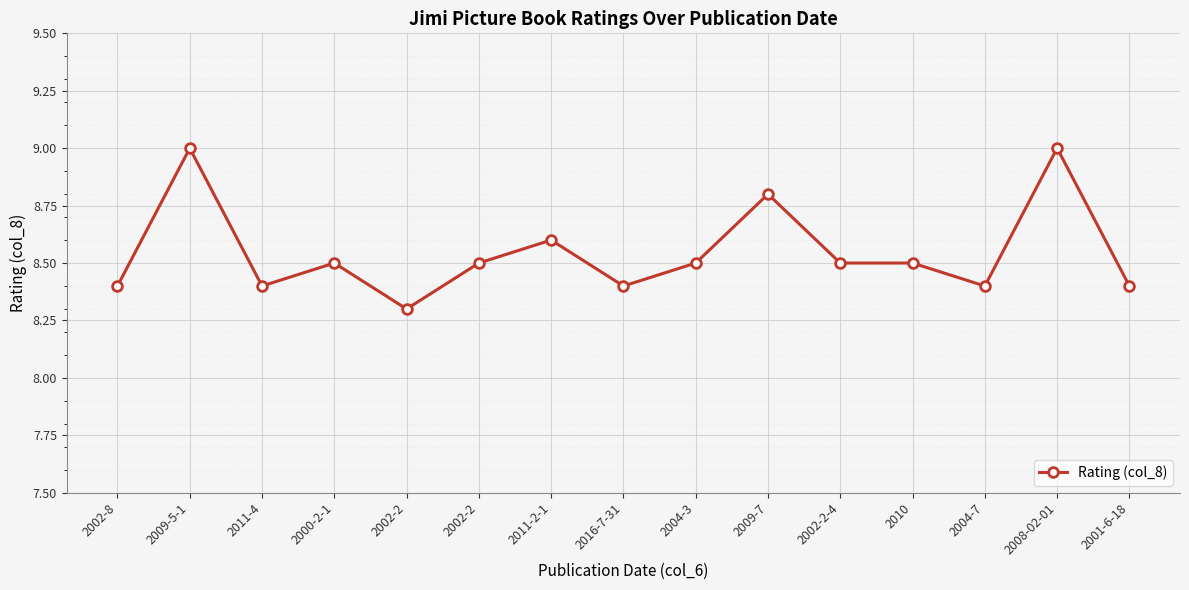

What is the smallest value displayed?

8.3